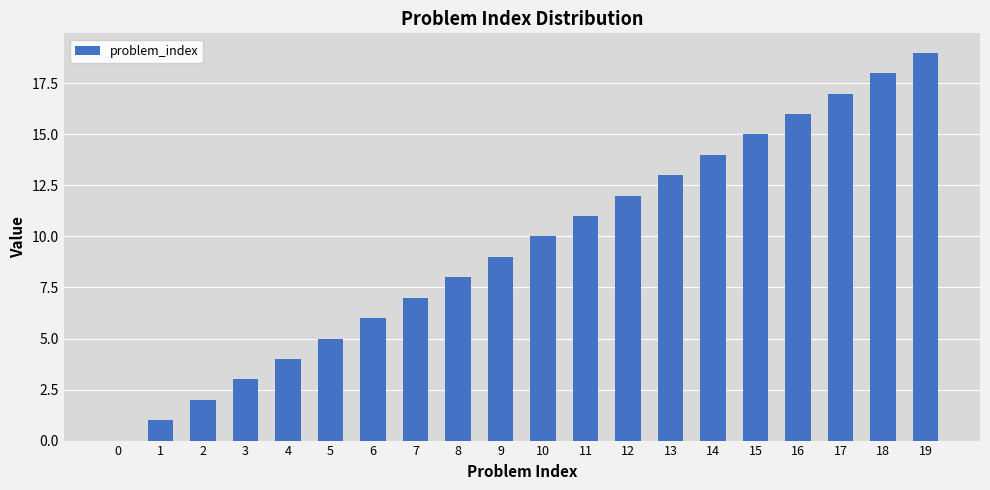

Where is the data nearest to the value 9?

9